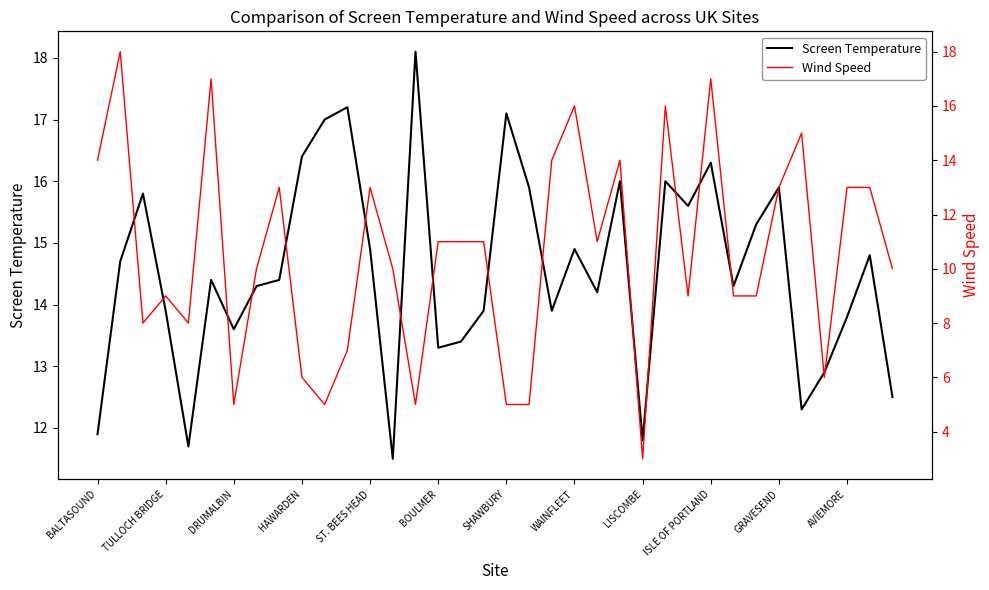

What is the sum of all Screen Temperature values?

523.9